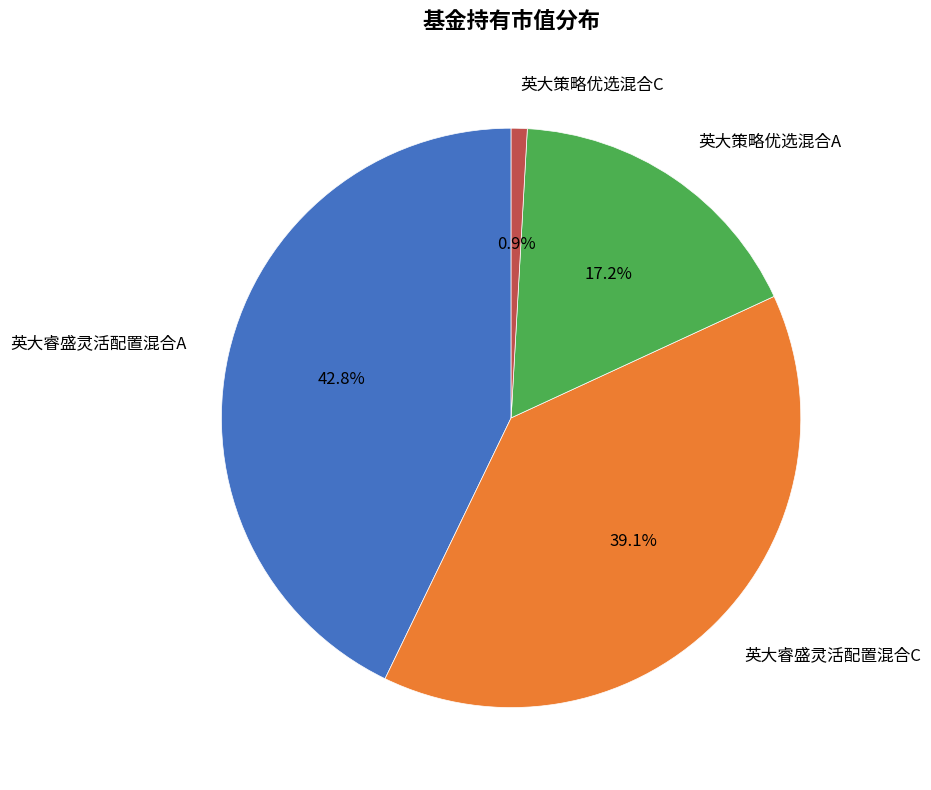

Is there any slice that represents more than half of the pie?

No